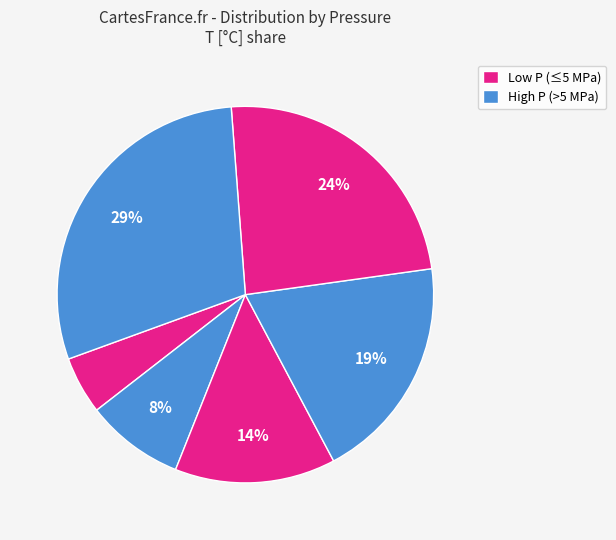

Count the number of slices in the pie.

6